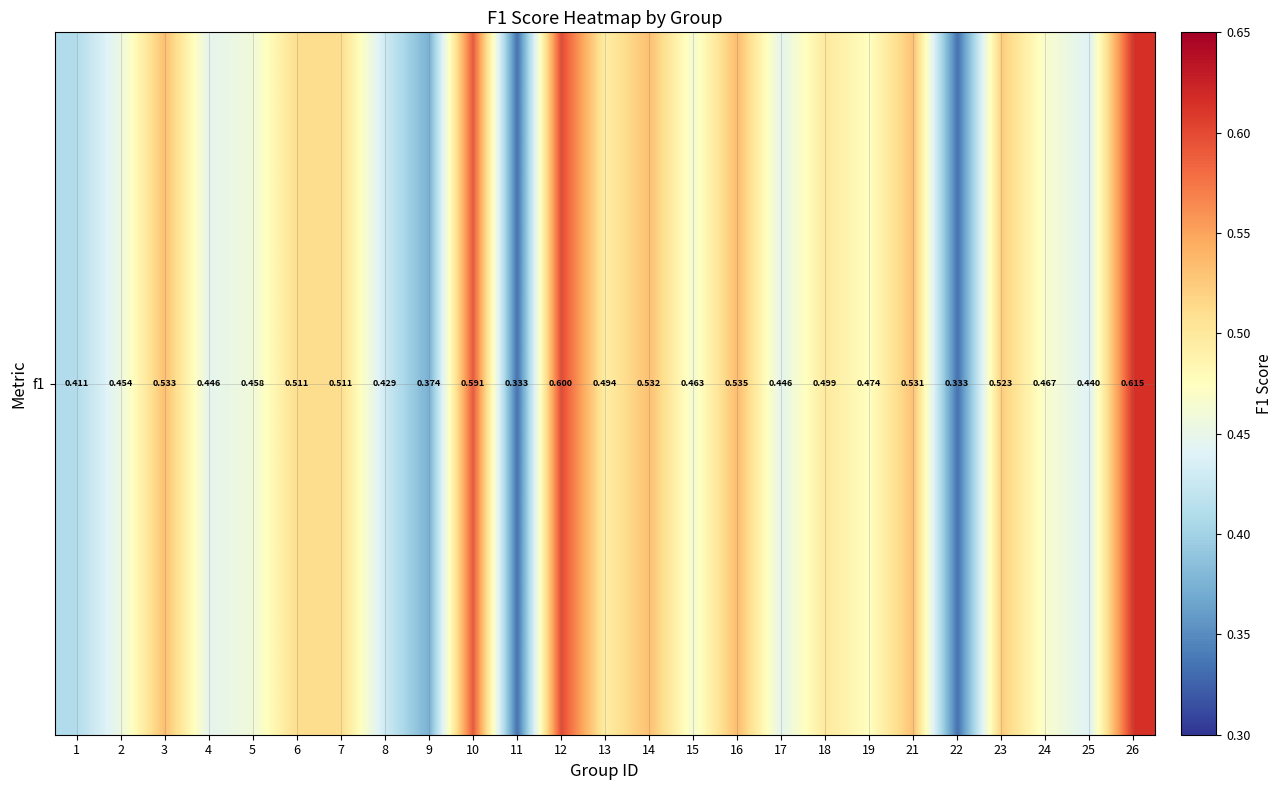

Is it true that the value at 25 is 0.2?

False